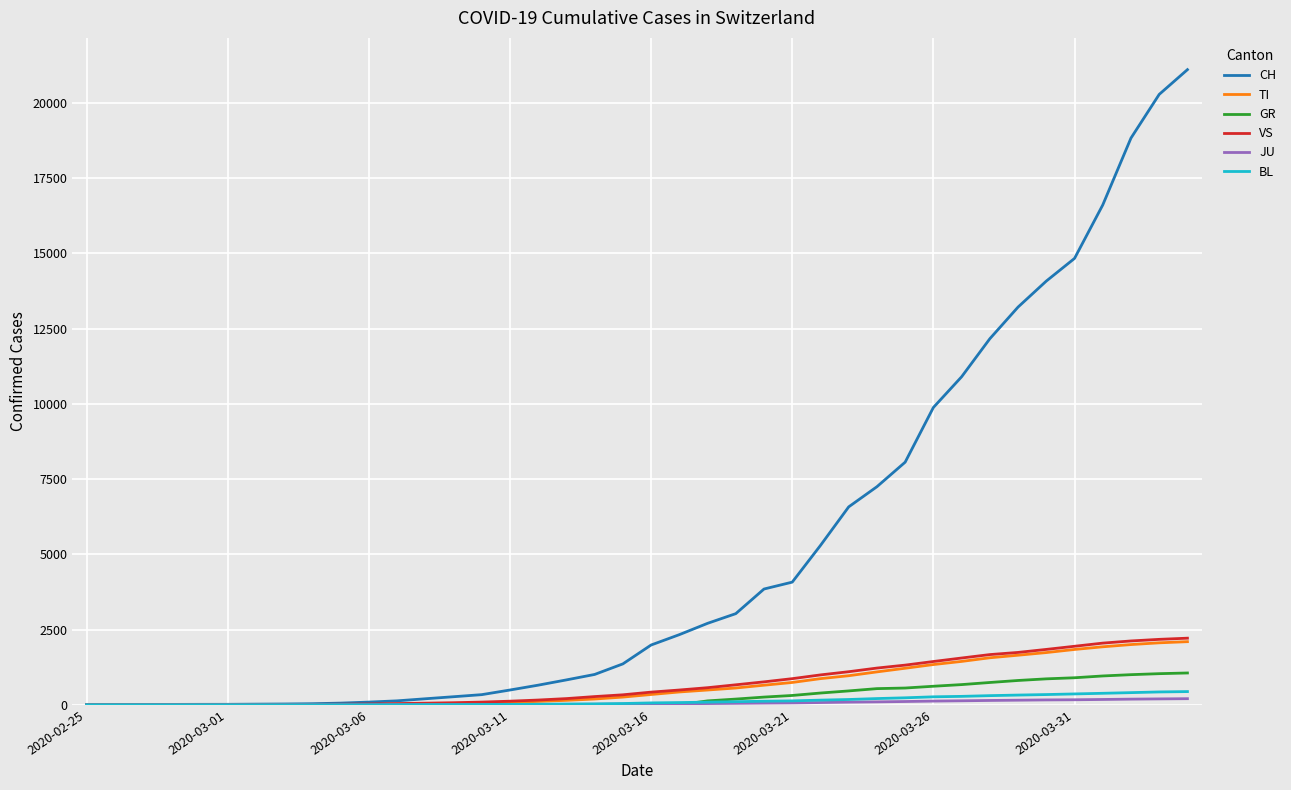

Which series has the largest total across all categories?

CH